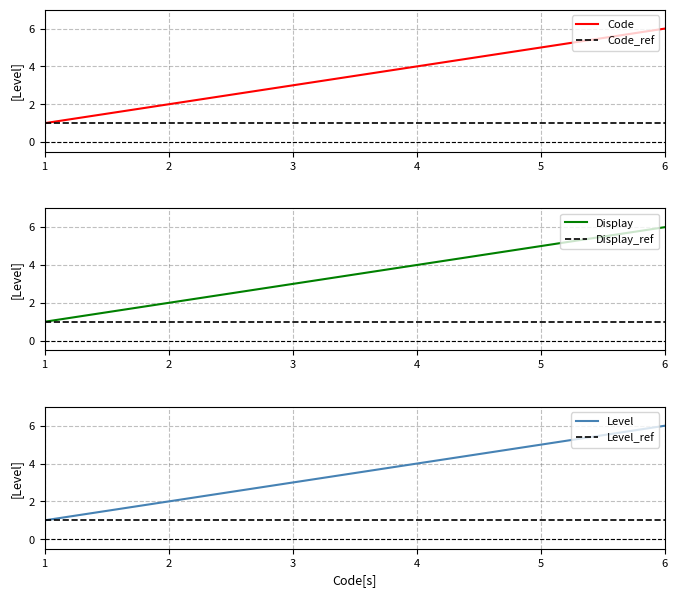

Which category has the lowest value in the Level series?

1